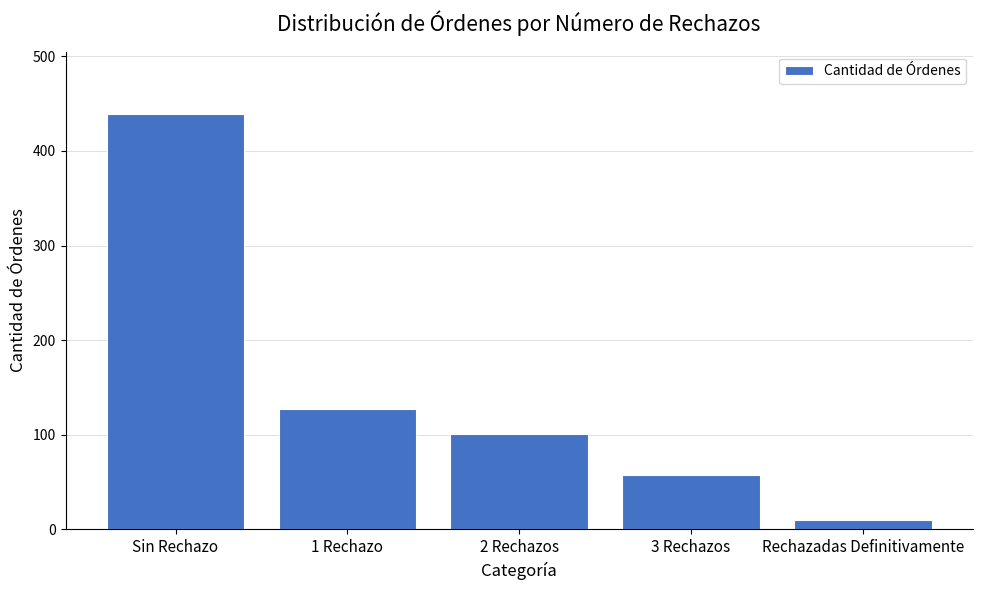

At which category does the chart reach its minimum across all series?

Rechazadas Definitivamente